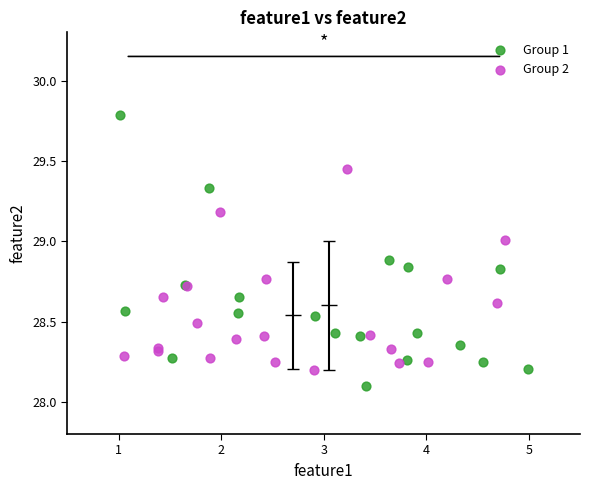

Which series contains the lowest Y value?

Group 1